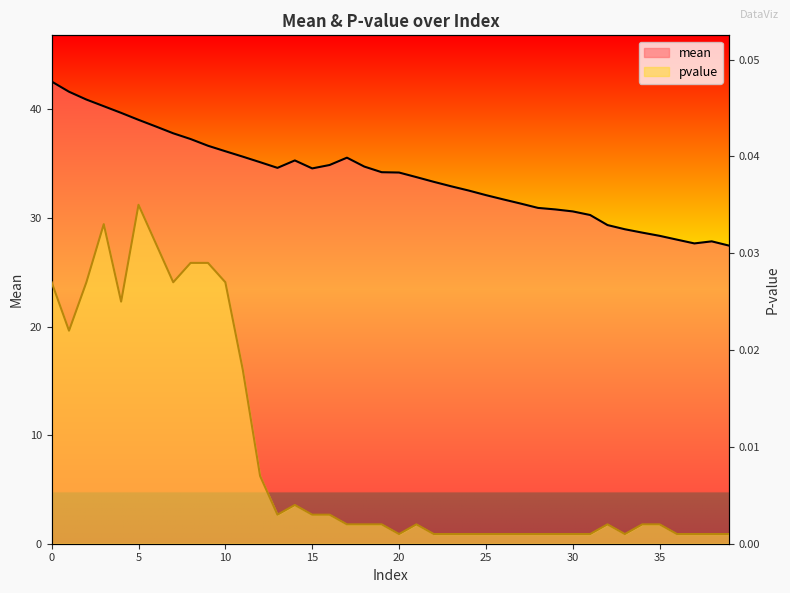

How many lines are shown in the chart?

2